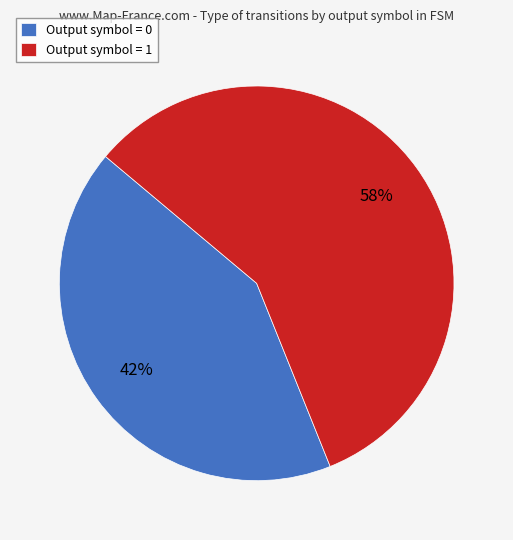

To the nearest percent, what is the average slice percentage?

50%